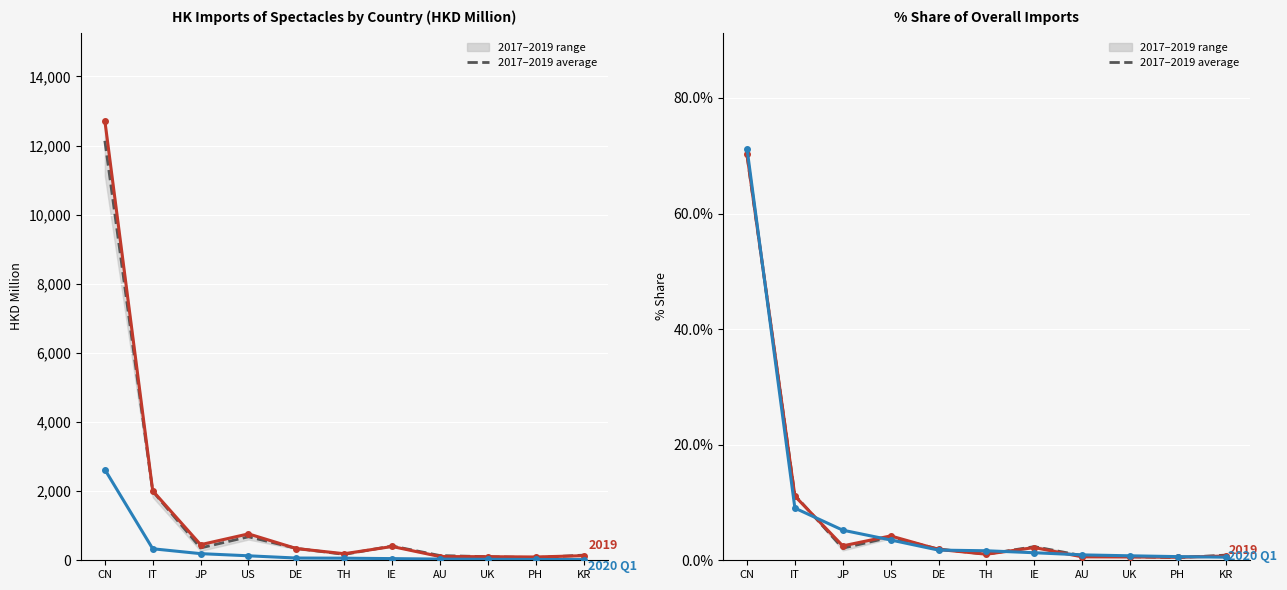

How many data points in 2020 Q1 are less than 1?

4